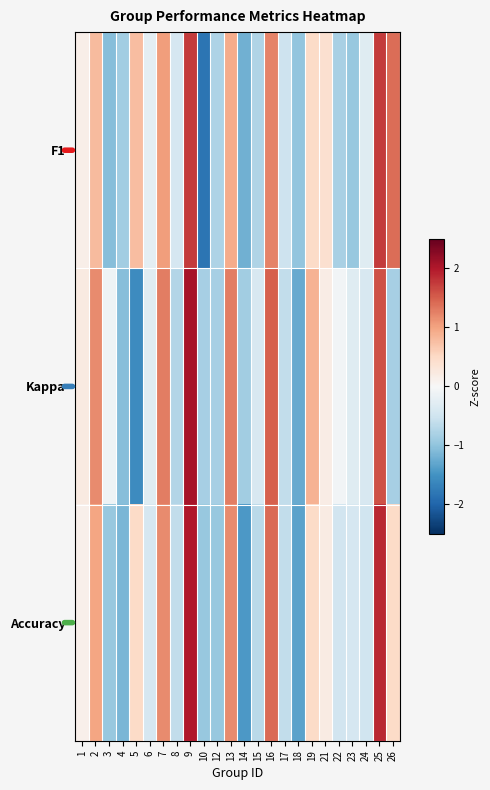

Rank the series by their maximum value, from lowest to highest.

F1, Accuracy, Kappa